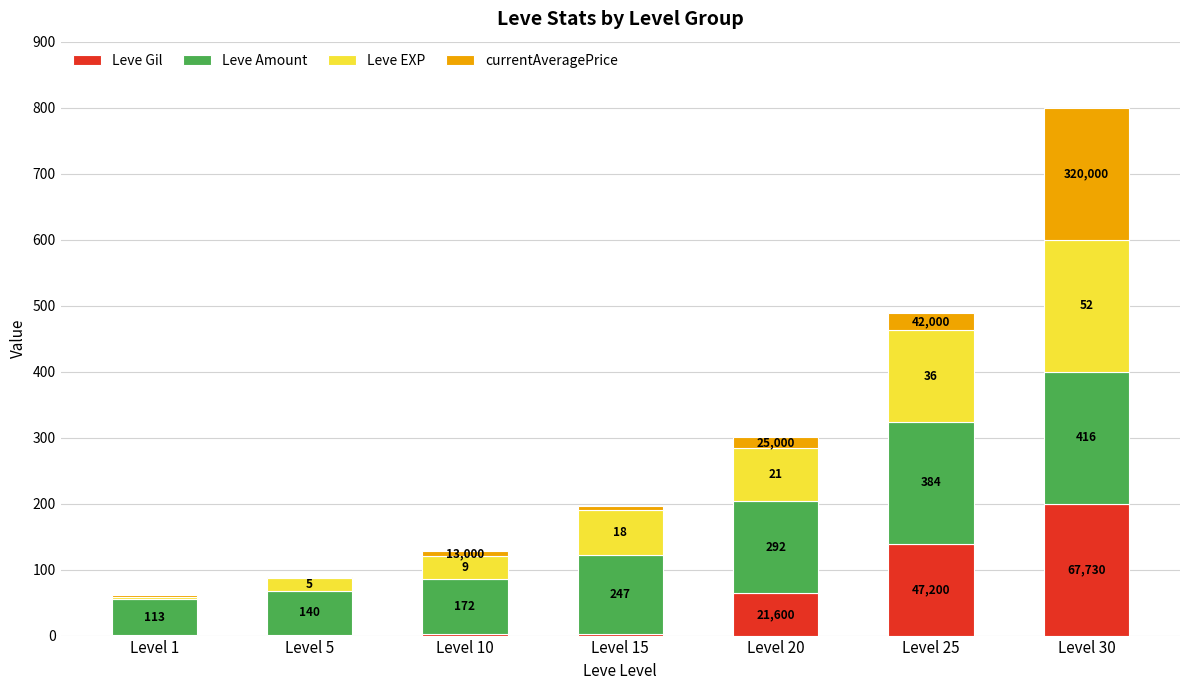

At Level 1, list the series in order from largest to smallest.

Leve Amount, Leve EXP, currentAveragePrice, Leve Gil